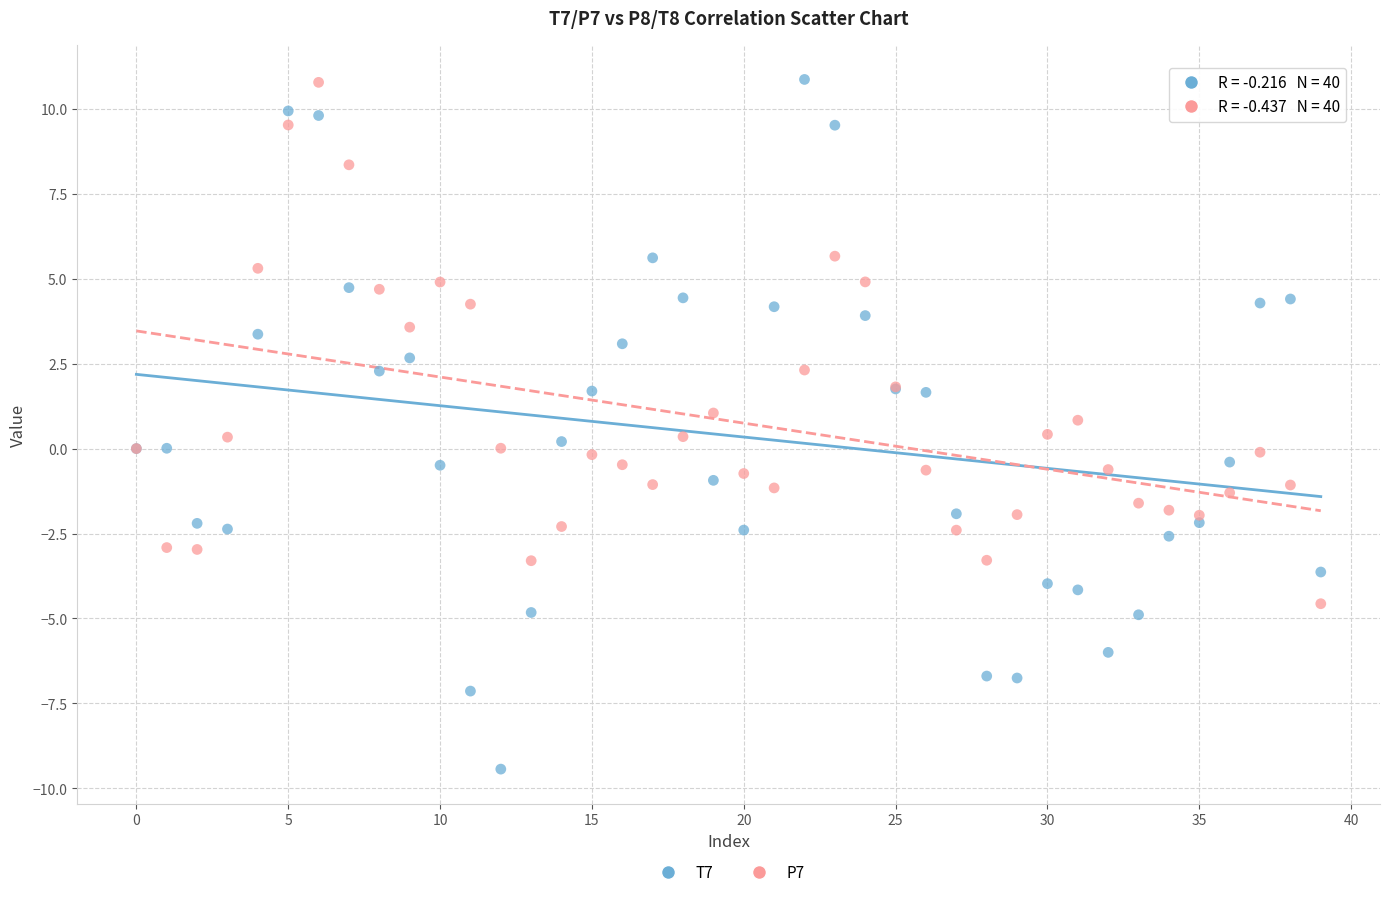

Which series contains the lowest Y value?

T7